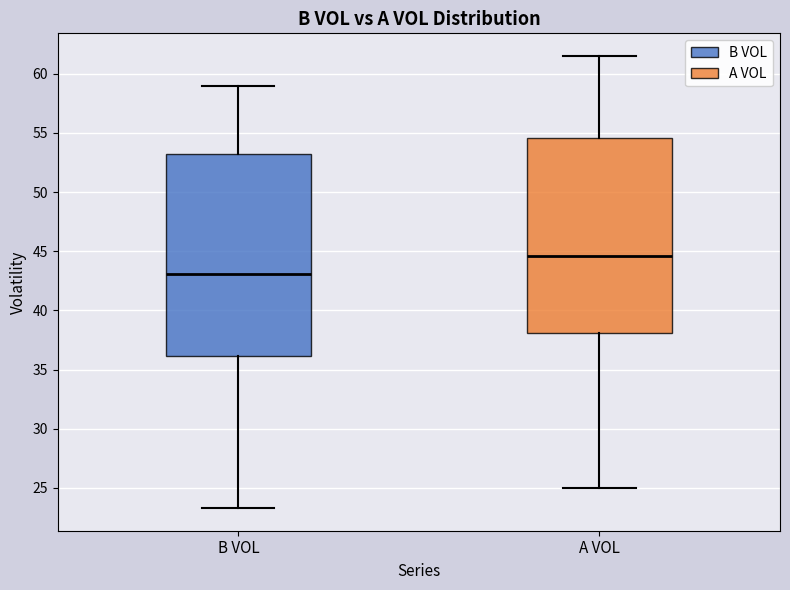

Reading left to right, transcribe this box plot: for each box, give where its median line is, the range the box spans, and where its two whiskers end, as read against the y-axis. The values are not printed on the chart, so give them approximately, as read against the axis.

B VOL: median 43.0, box 36.0 to 53.5, whiskers 23.5 to 59.0
A VOL: median 44.5, box 38.0 to 54.5, whiskers 25.0 to 61.5